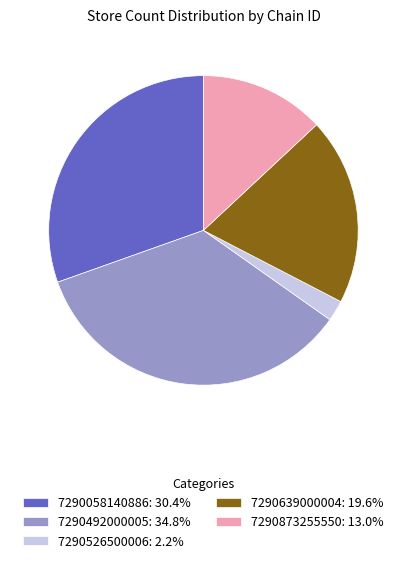

What is the ratio of the value at 7290526500006 to the value at 7290639000004?

0.1